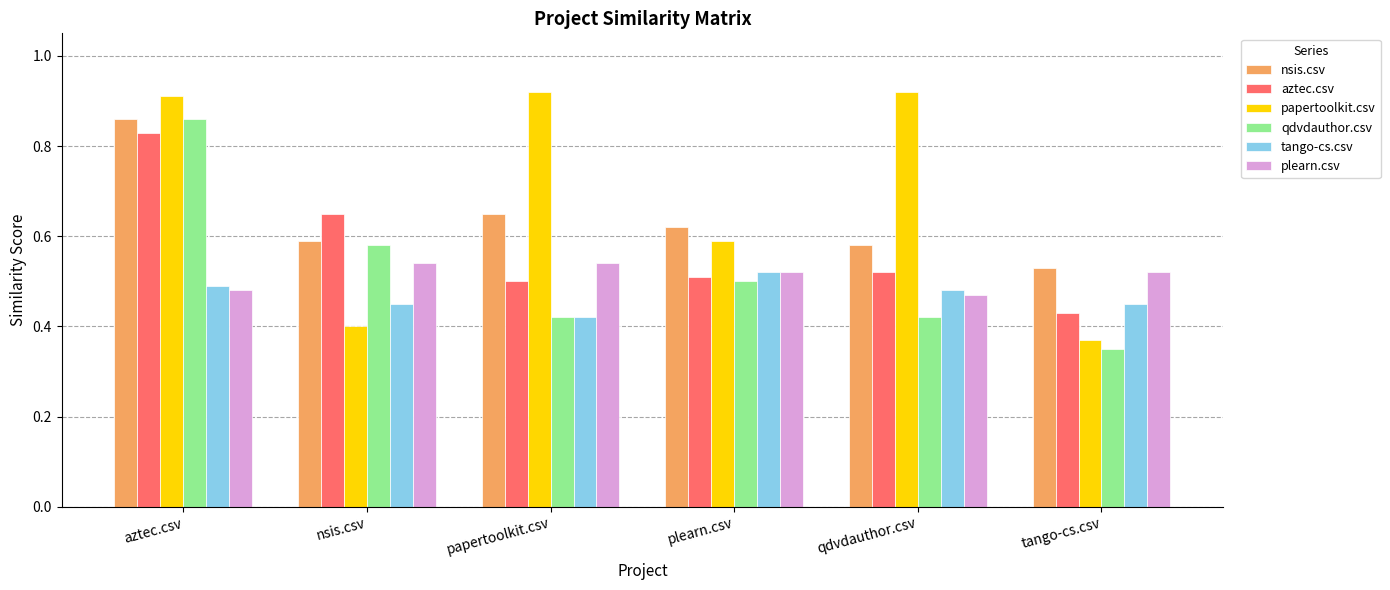

Is it true that plearn.csv equals 0.2 at nsis.csv?

False